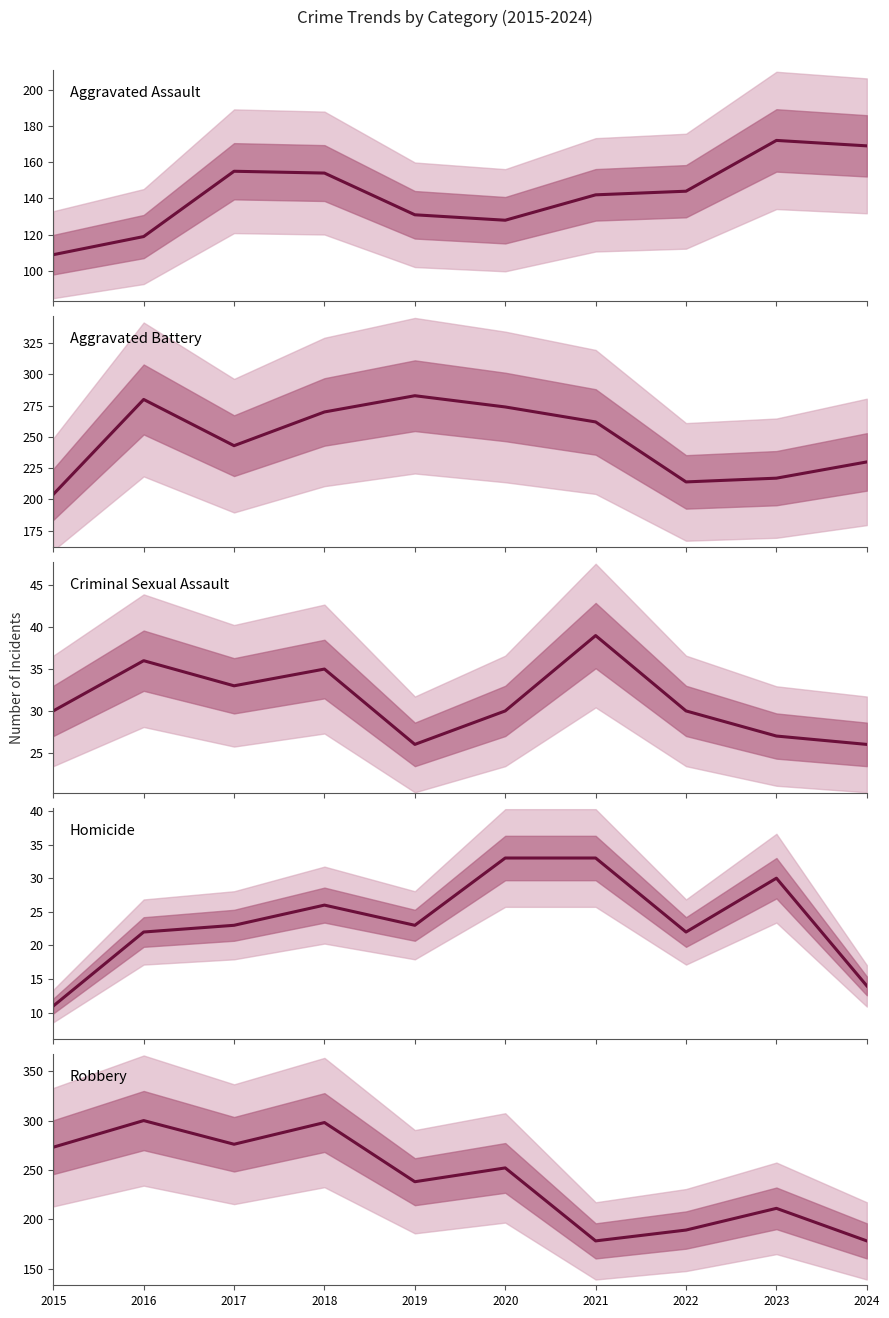

List the series in order of their peak value, highest first.

Robbery, Aggravated Battery, Aggravated Assault, Criminal Sexual Assault, Homicide